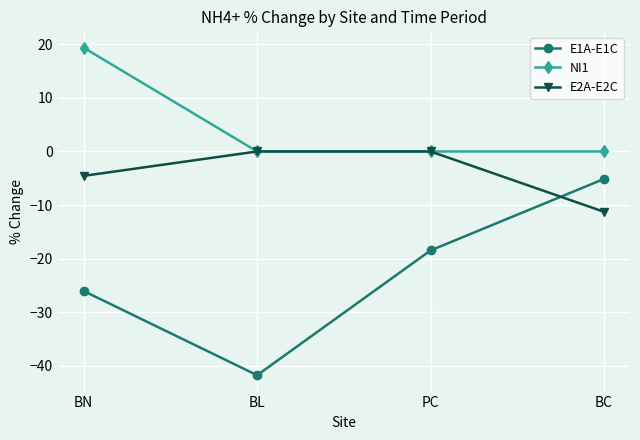

At which label does E2A-E2C reach its minimum?

BC